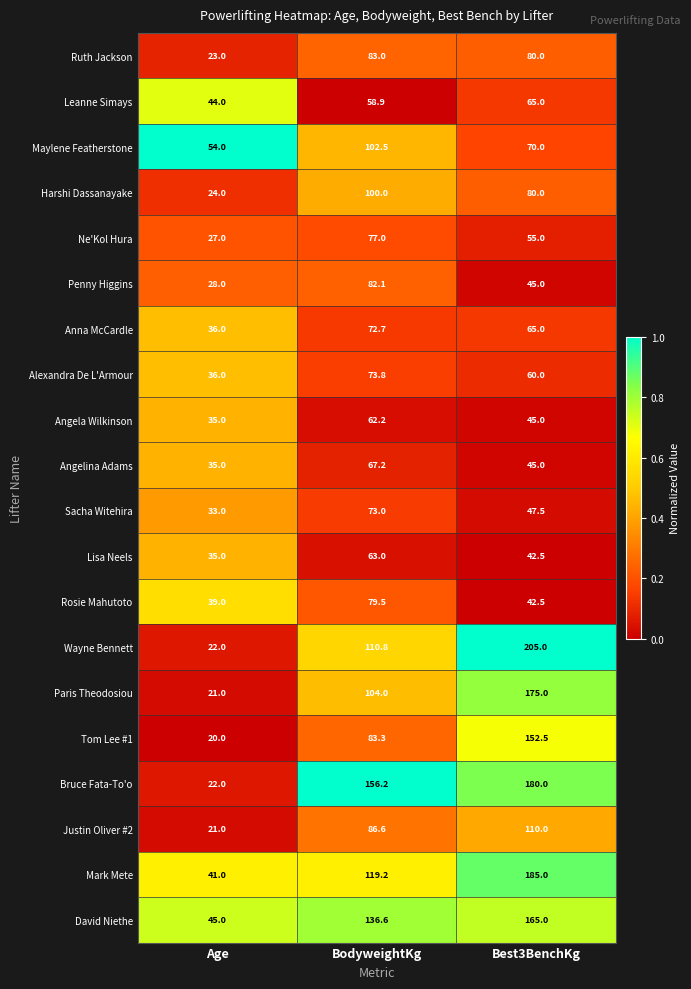

Is it true that Paris Theodosiou equals 141.8 at BodyweightKg?

False